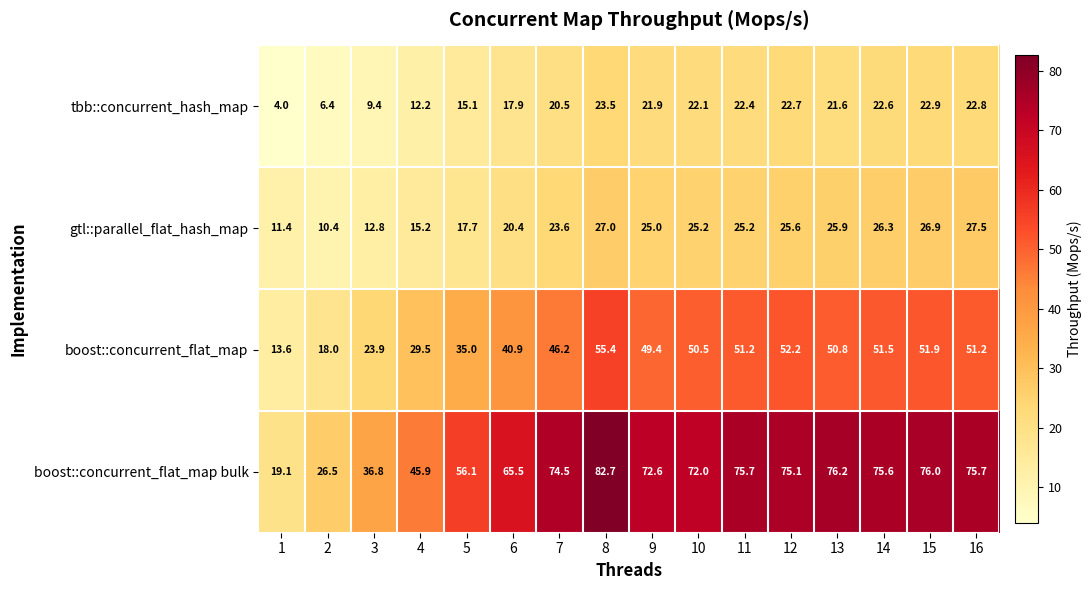

Is it true that boost::concurrent_flat_map equals 50.8 at 13?

True